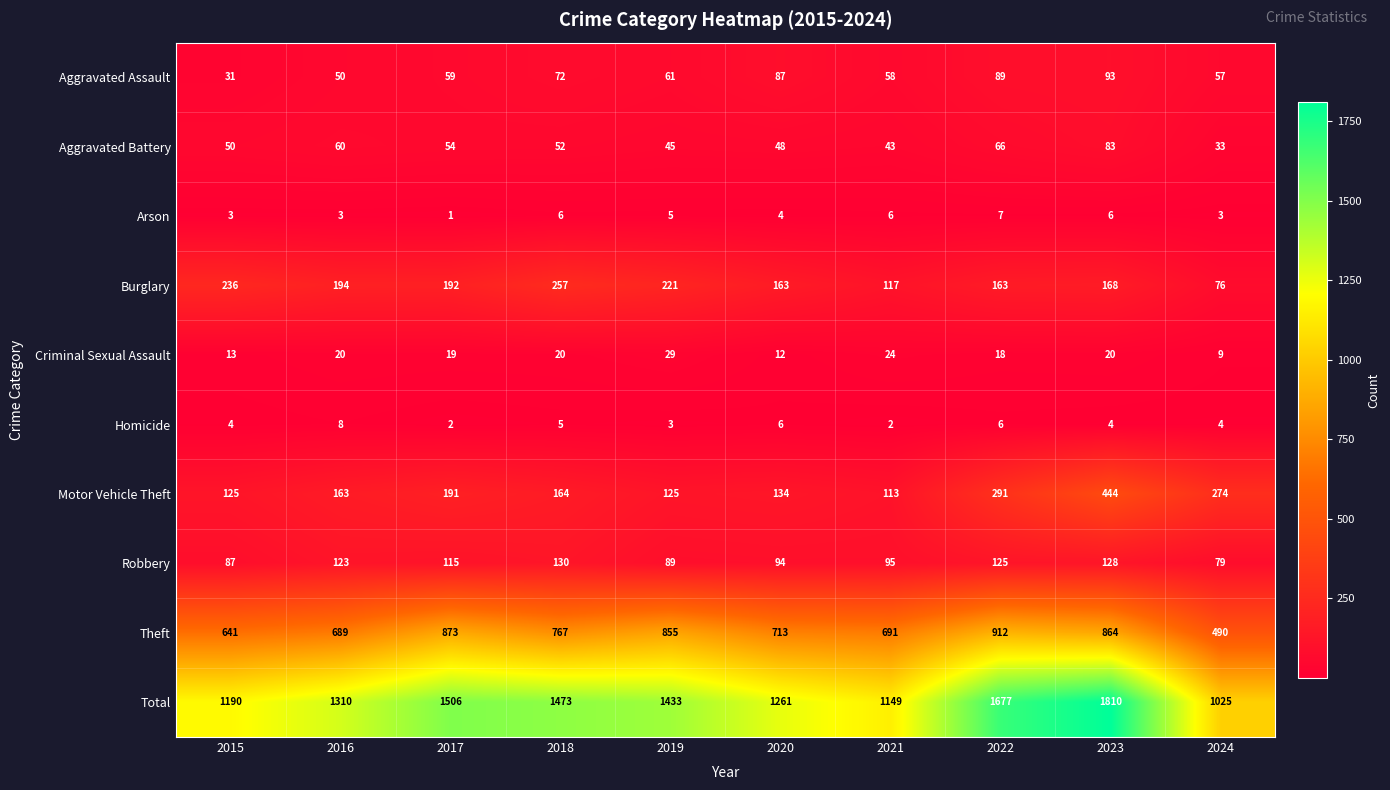

What is the smallest value displayed?

1